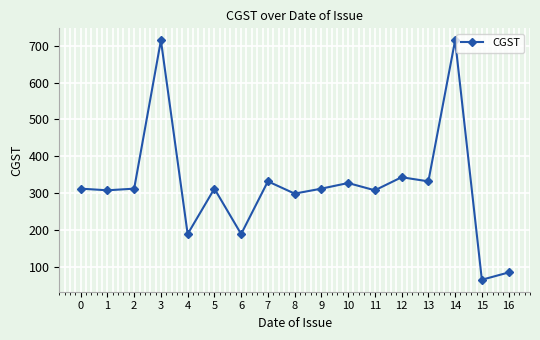

Between 15 and 11, which is larger?

11